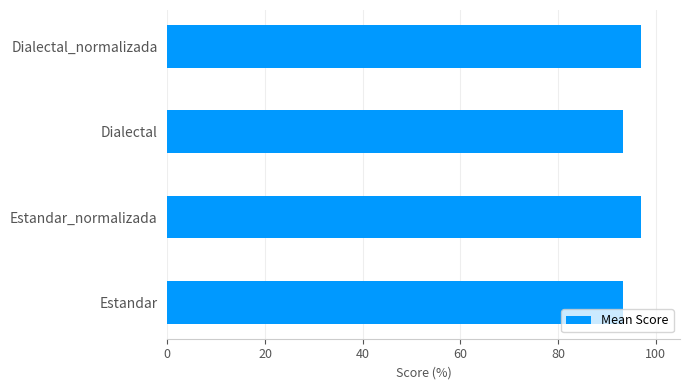

What is the smallest value displayed?

93.4